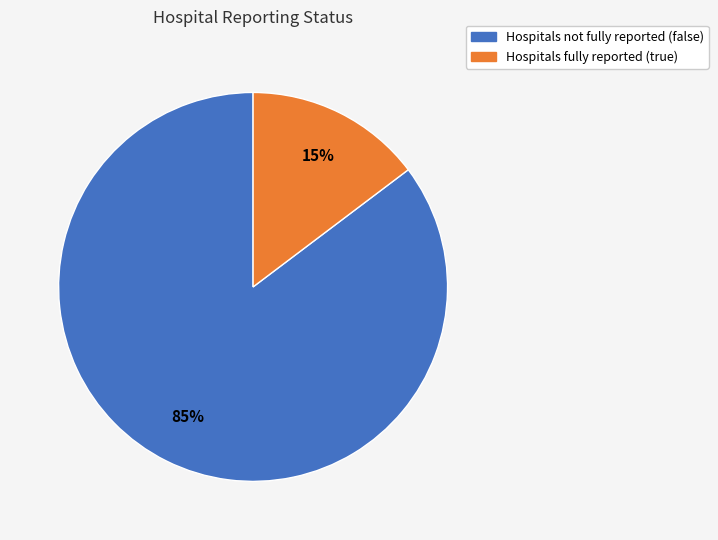

Does any single category account for the majority?

Yes